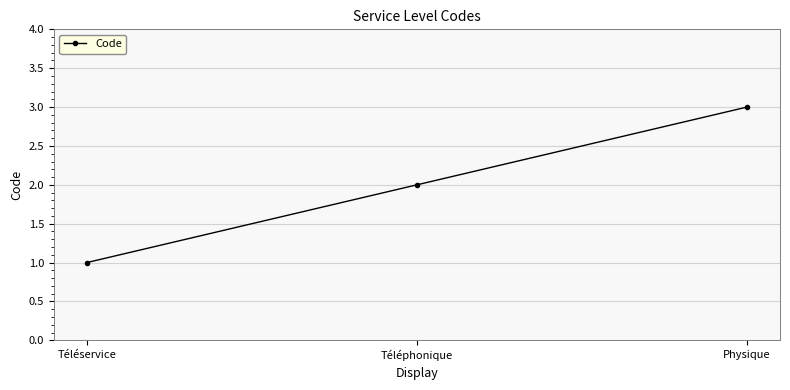

What is the approximate value at Physique?

3